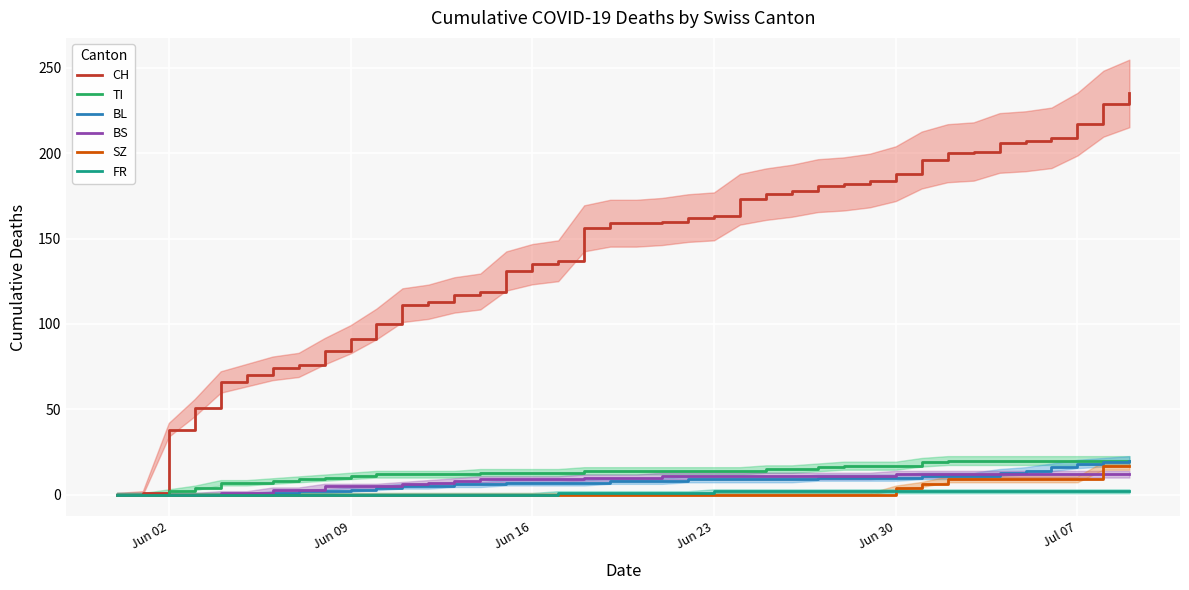

The BL series shows 10 at Jun 30. True or false?

True